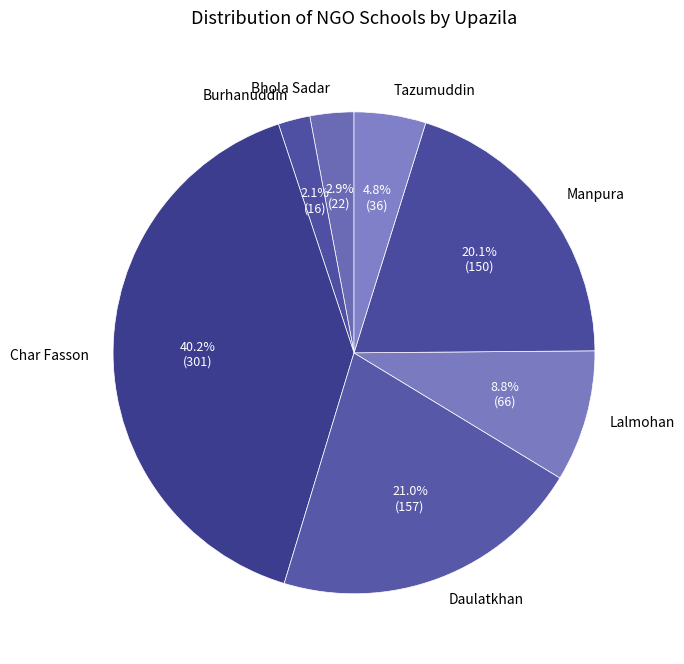

What percentage is the Tazumuddin slice, to the nearest percent?

5%